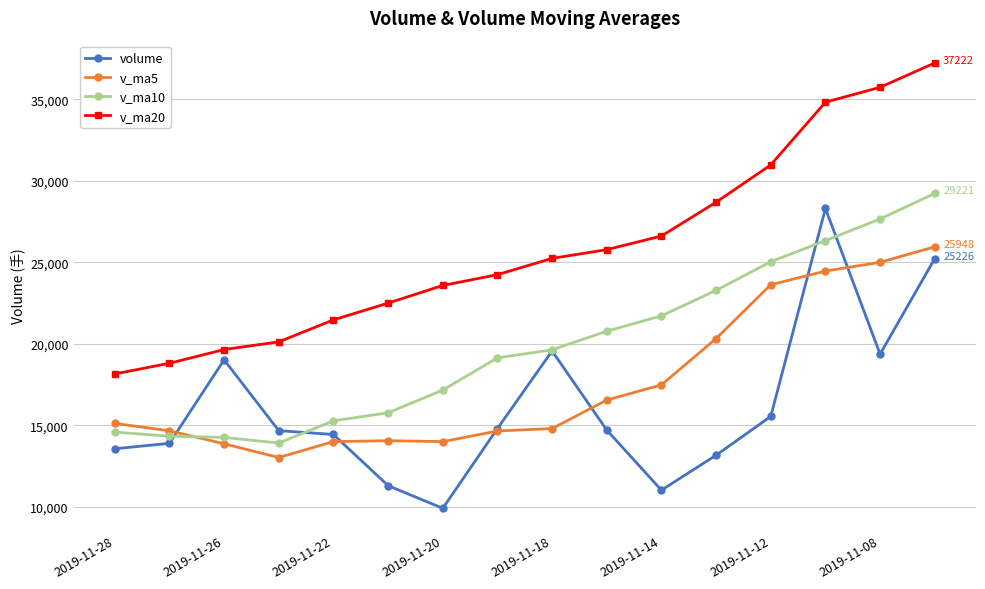

What is the value of the volume point at the 7th from the left?

9911.7